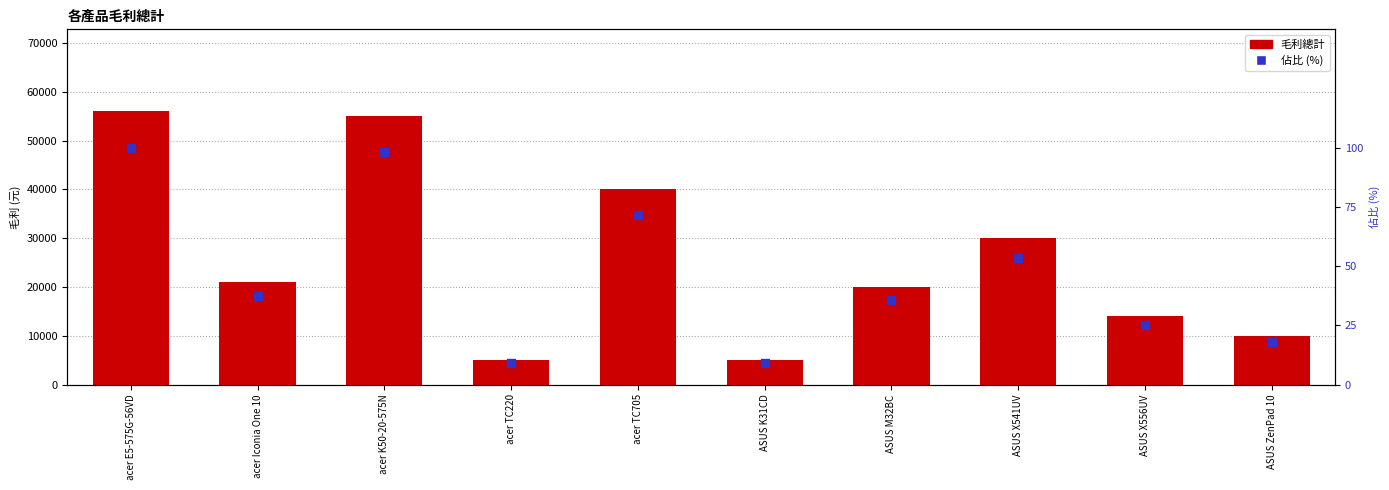

Is the value of 毛利總計 at ASUS M32BC greater than the value of 佔比 (%) at acer K50-20-575N?

Yes